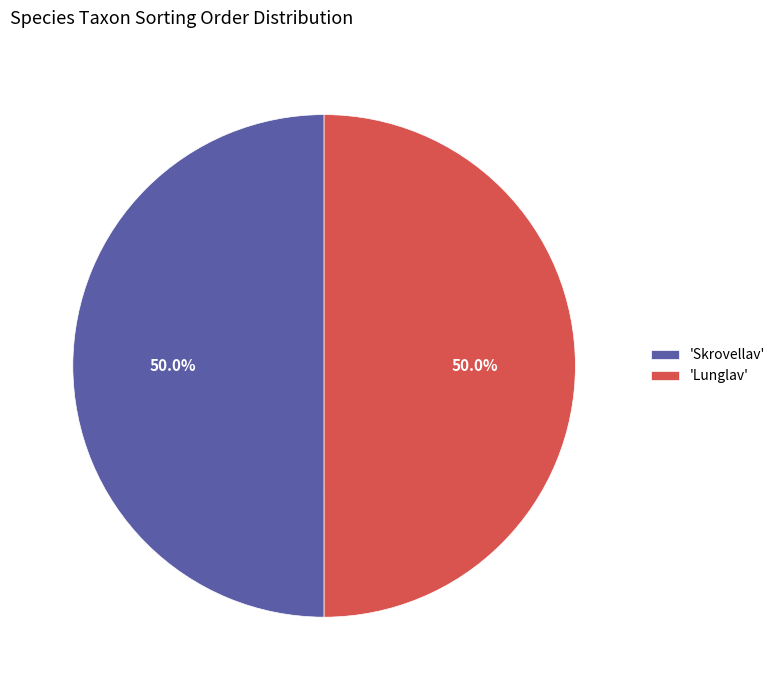

Count the number of slices in the pie.

2